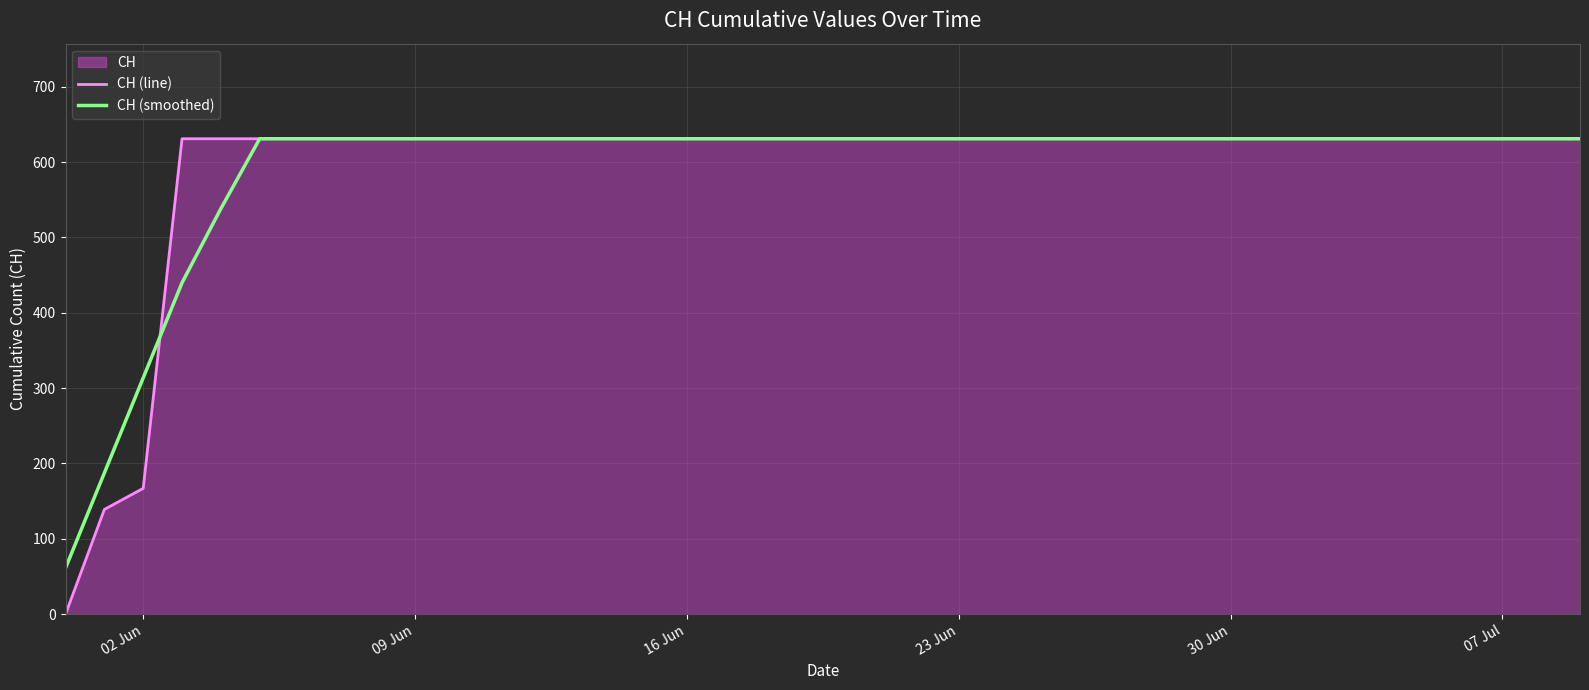

How many lines are shown in the chart?

2